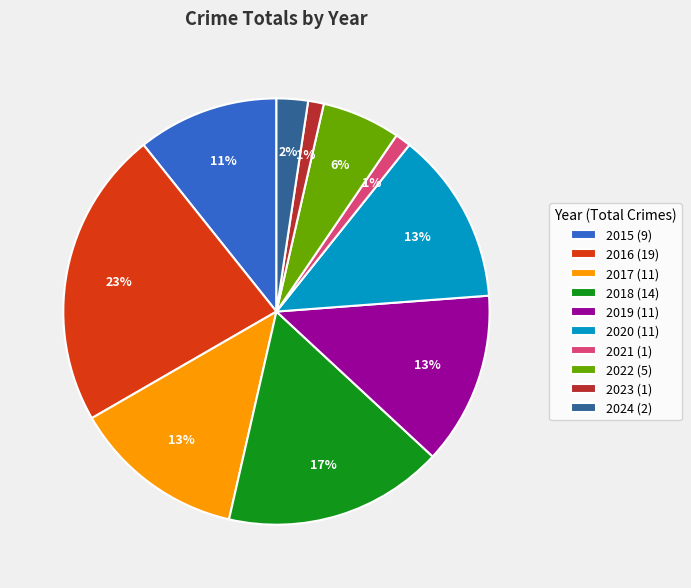

Is the sum of 2024 and 2015 greater than half?

No